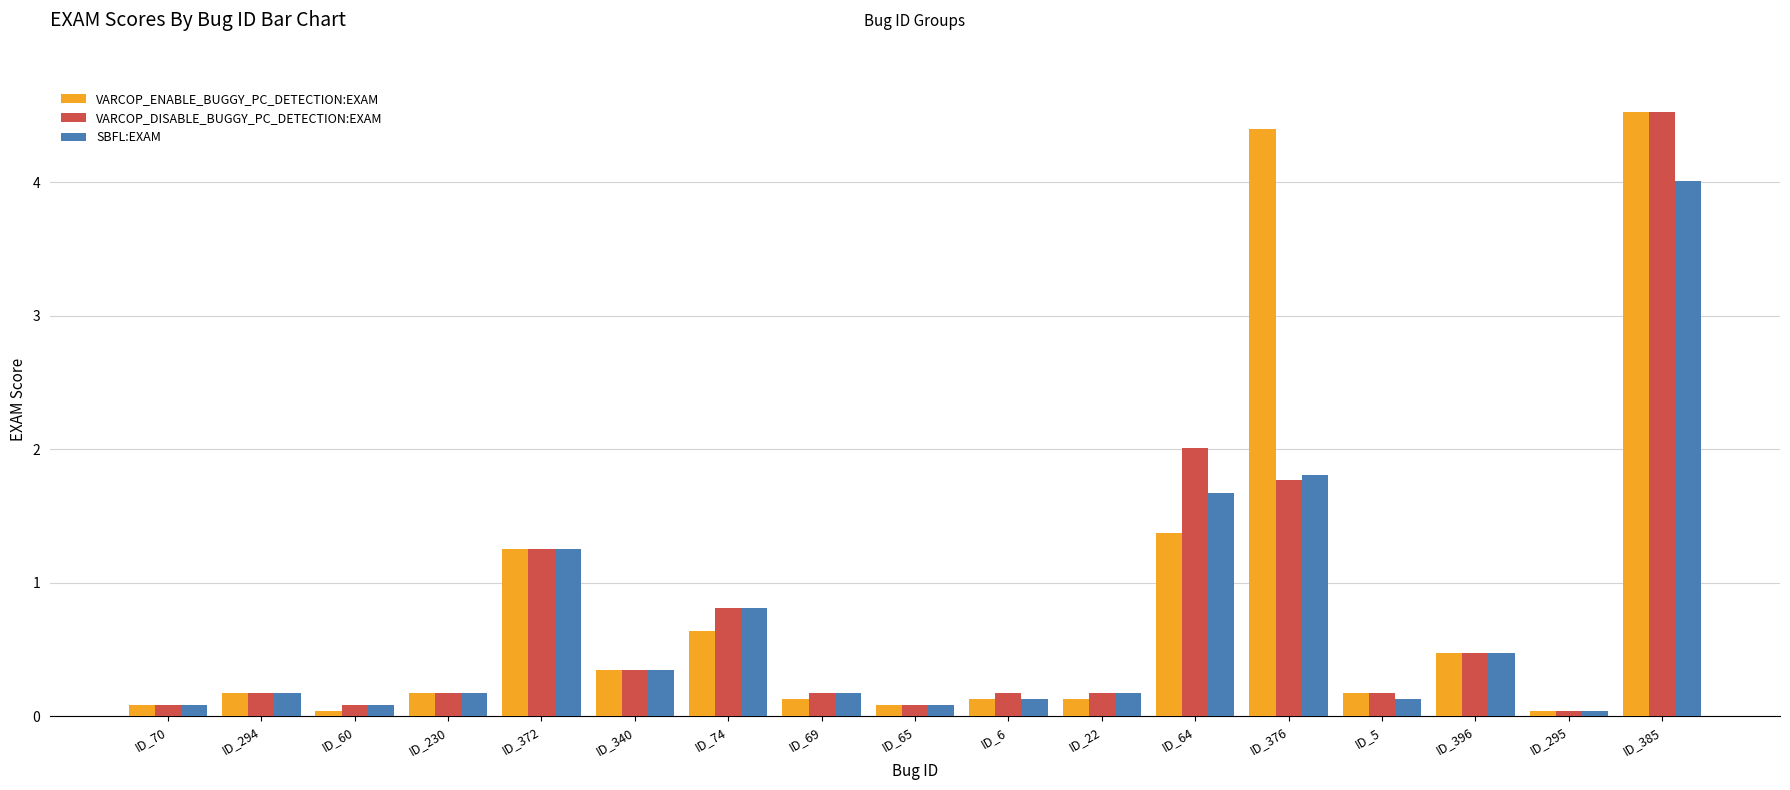

What is the sum of the SBFL:EXAM values at ID_6 and ID_385?

4.1